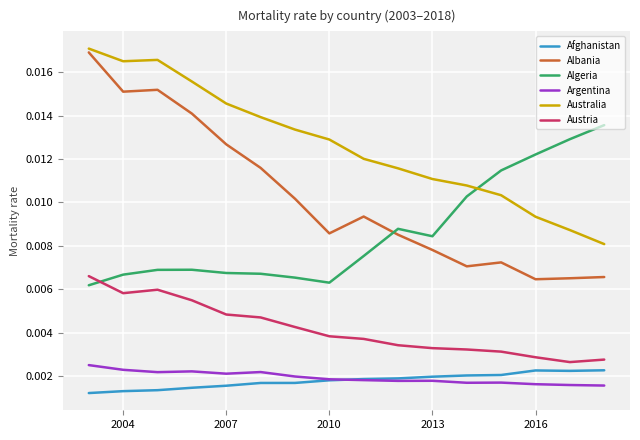

True or false: Argentina and Algeria cross at least once.

False